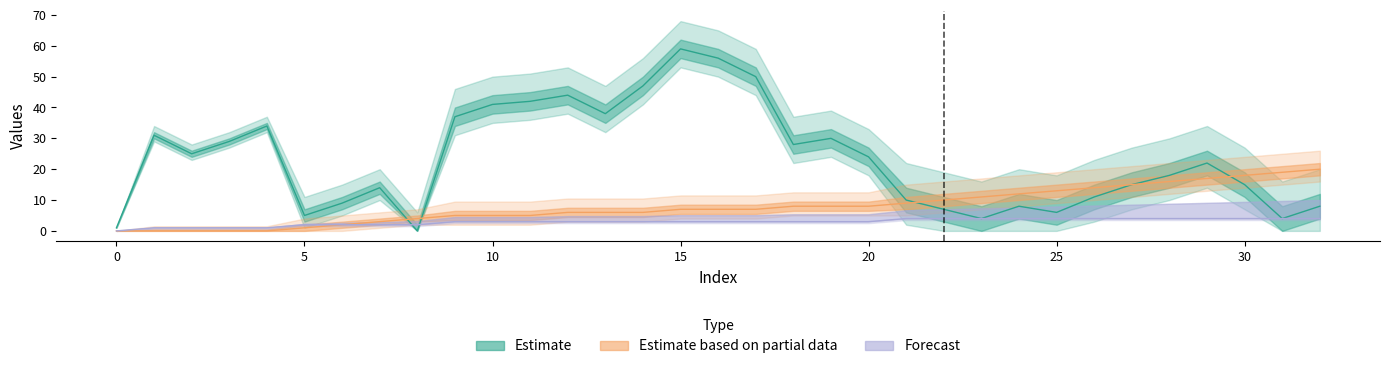

At which category does the chart reach its minimum across all series?

8